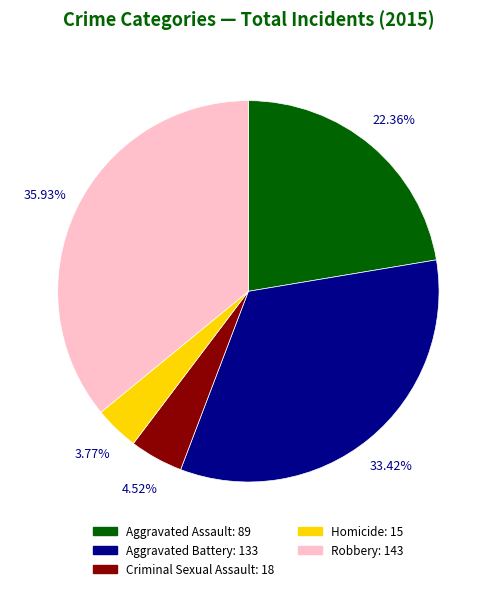

To the nearest percent, what portion does Aggravated Assault represent?

22%